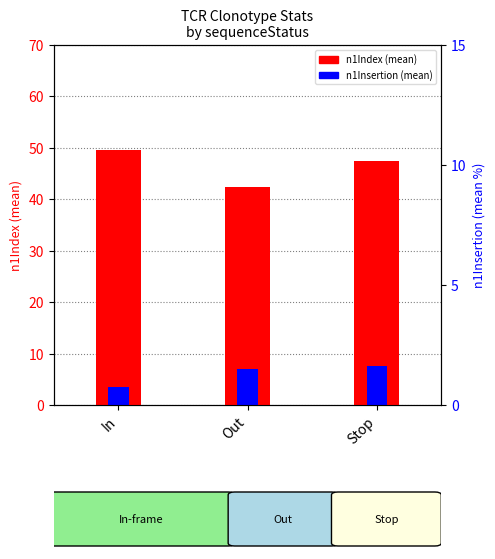

How many distinct data groups are displayed?

2